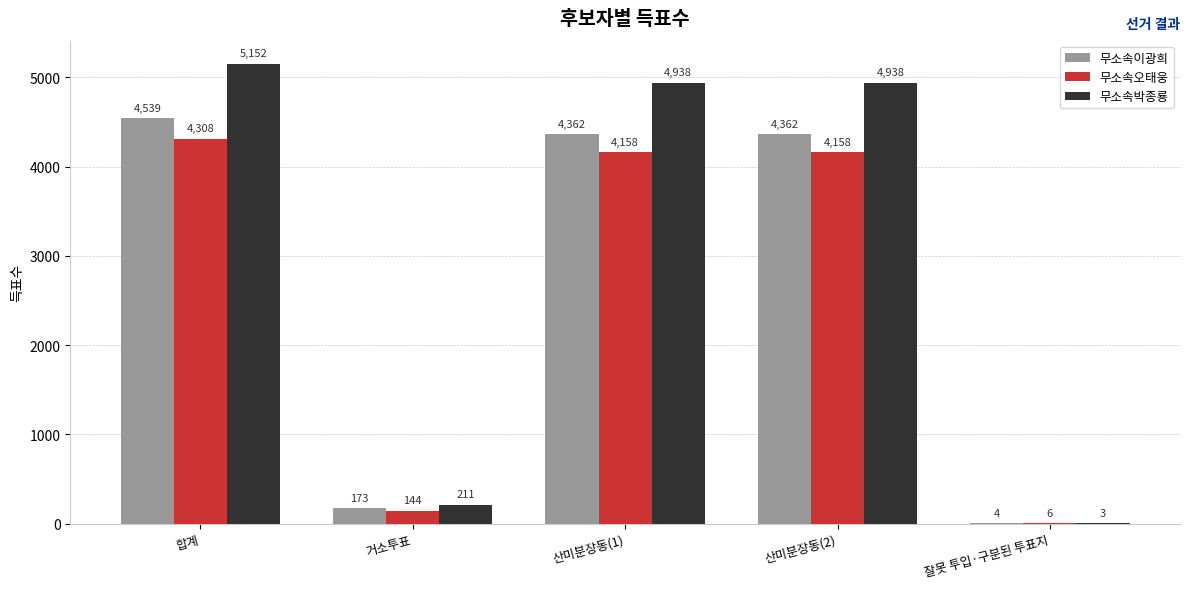

Which series has the largest total across all categories?

무소속박종룡